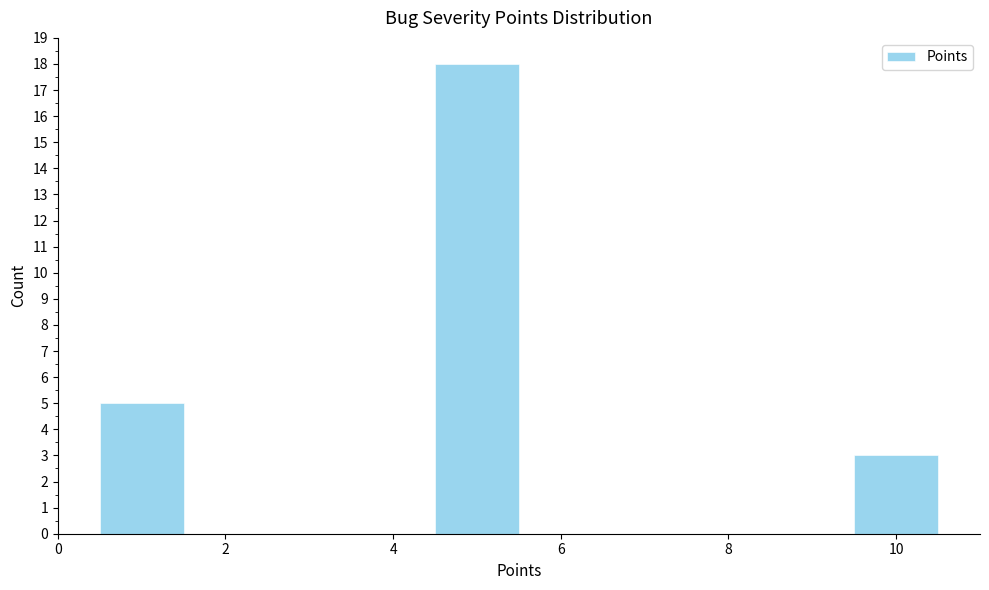

Over which range of the x-axis is the bar tallest?

4.5 to 5.5